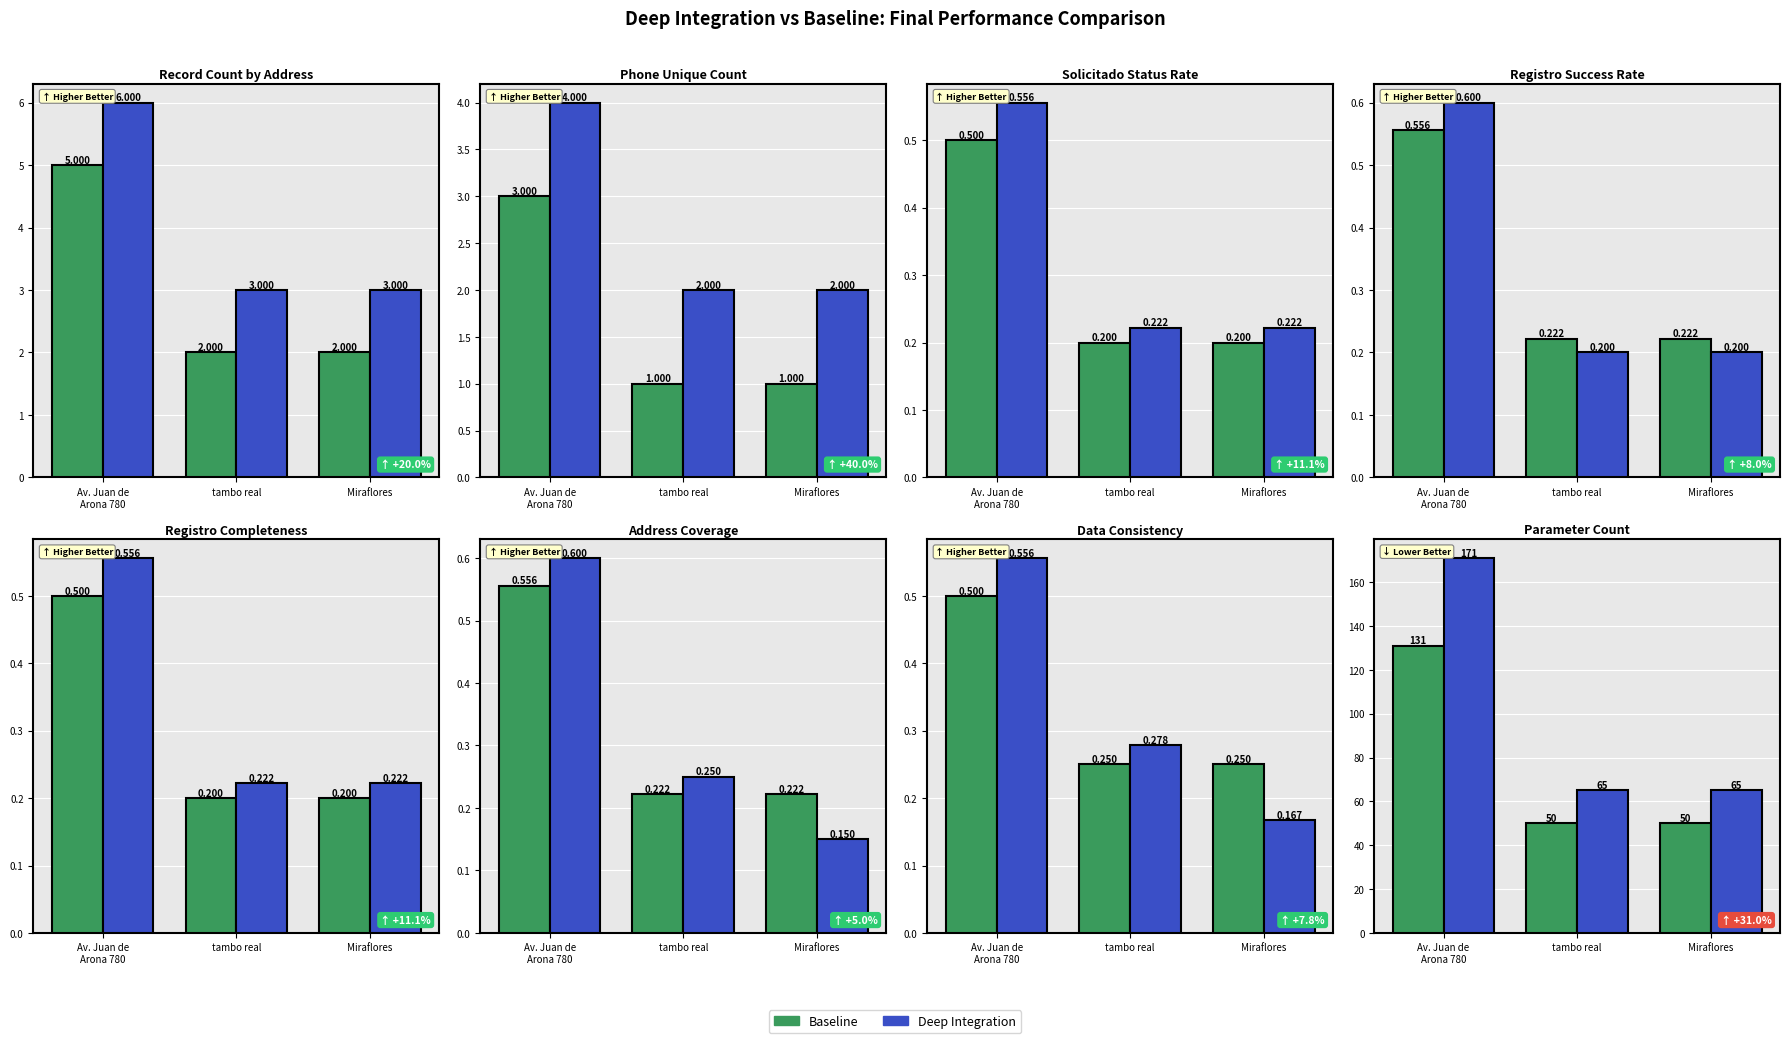

At Av. Juan de
Arona 780, list the series in order from largest to smallest.

Deep Integration, Baseline